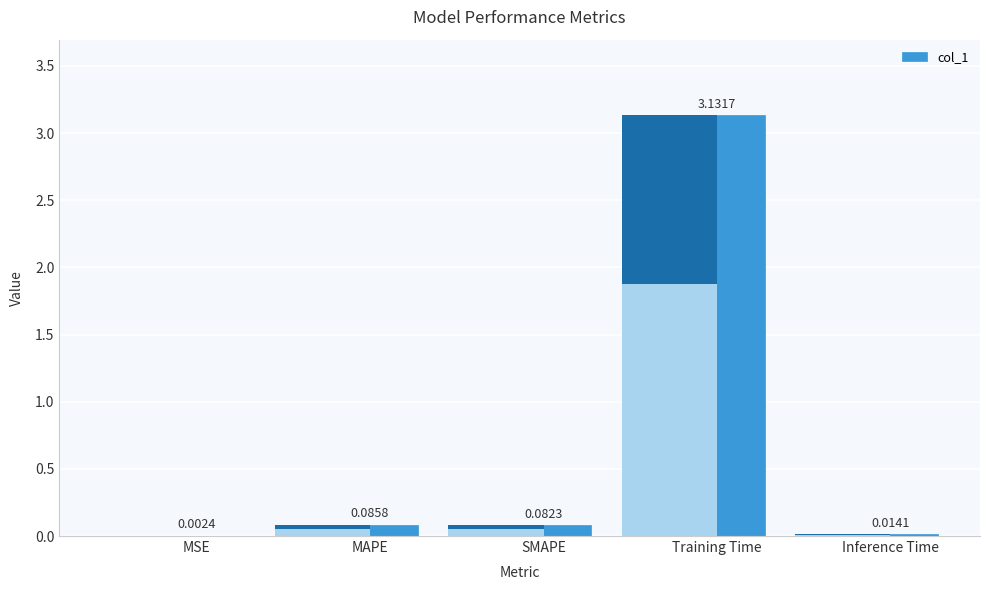

Reading left to right, list all the values displayed in this chart.

MSE=0.0	MAPE=0.1	SMAPE=0.1	Training Time=3.1	Inference Time=0.0